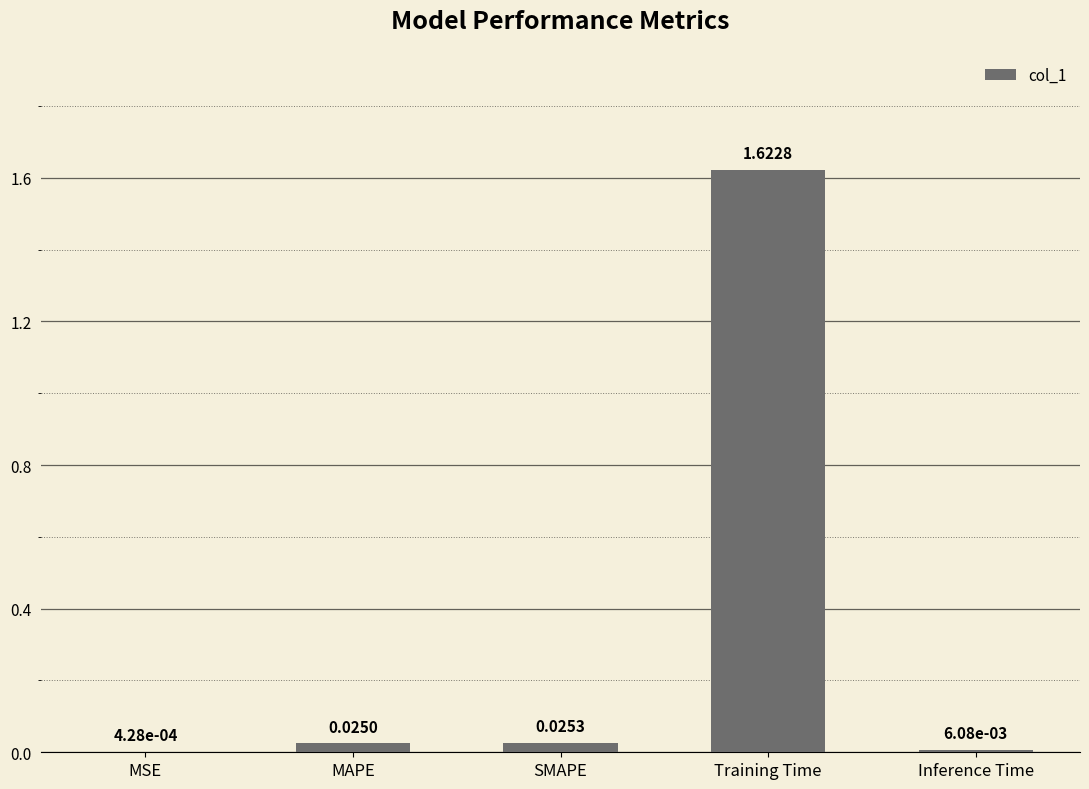

At which category does the chart reach its peak across all series?

Training Time